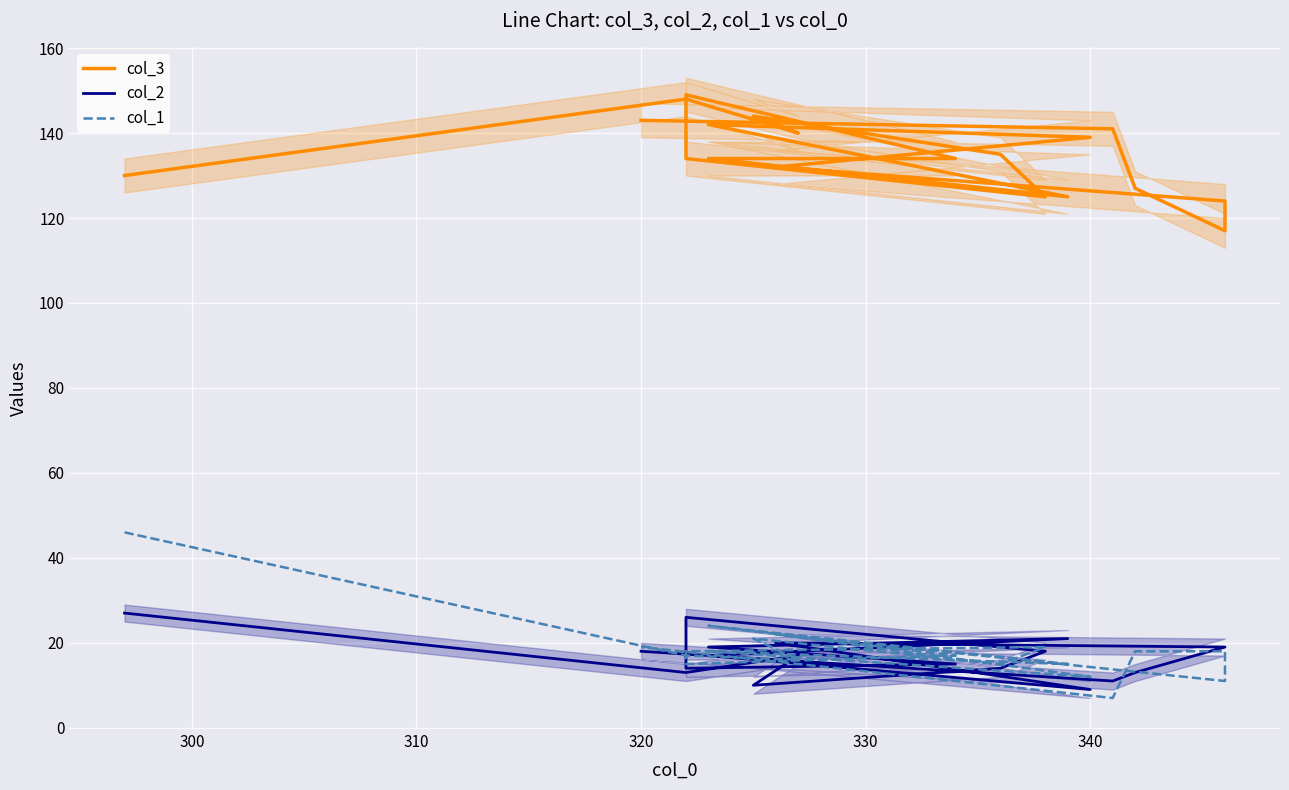

Does the chart display data point markers on the line(s)?

No